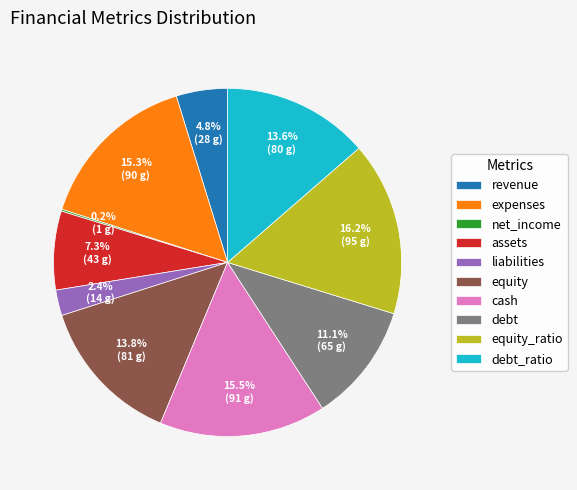

Which category has the biggest portion of the pie?

equity_ratio